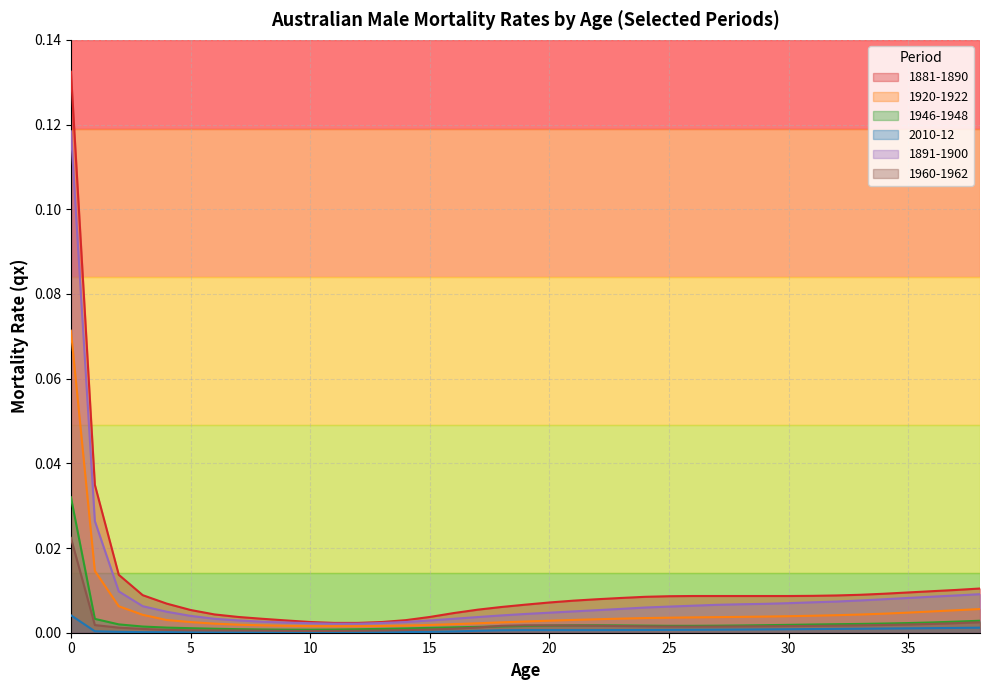

At which label is 1960-1962 closest to 0?

10